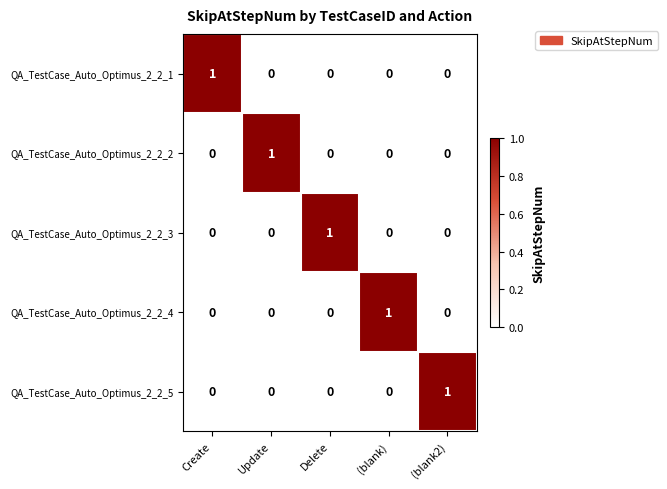

At which label does QA_TestCase_Auto_Optimus_2_2_4 reach its peak?

(blank)